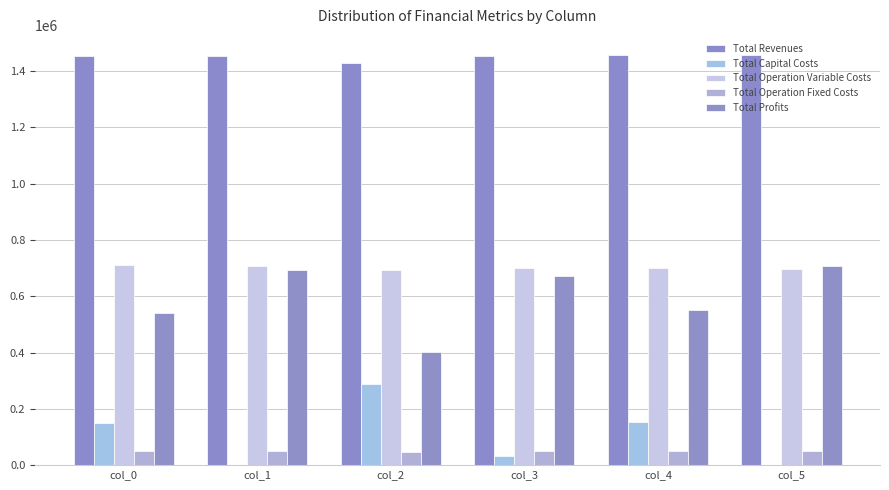

At which category does the chart reach its peak across all series?

col_4